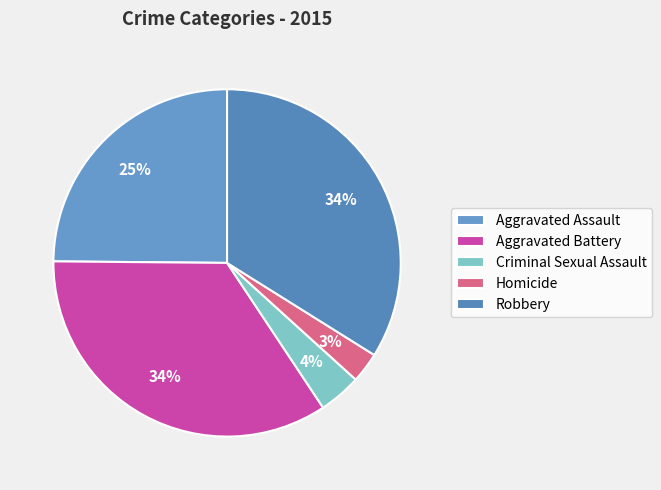

Combined, what portion of the pie is Robbery and Aggravated Battery?

68.4%